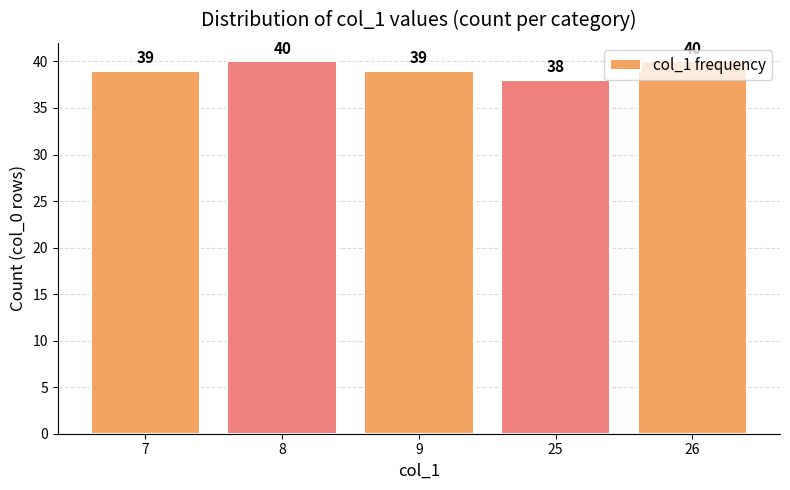

Which category has the lowest value across all series?

25